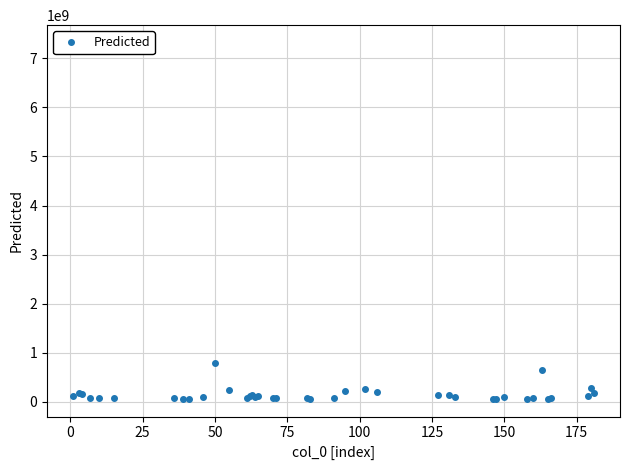

How many data points are above 95730986?

20